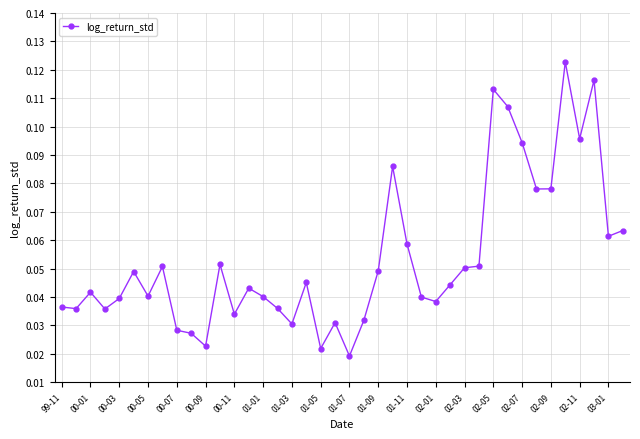

What is the sum of all values?

2.1